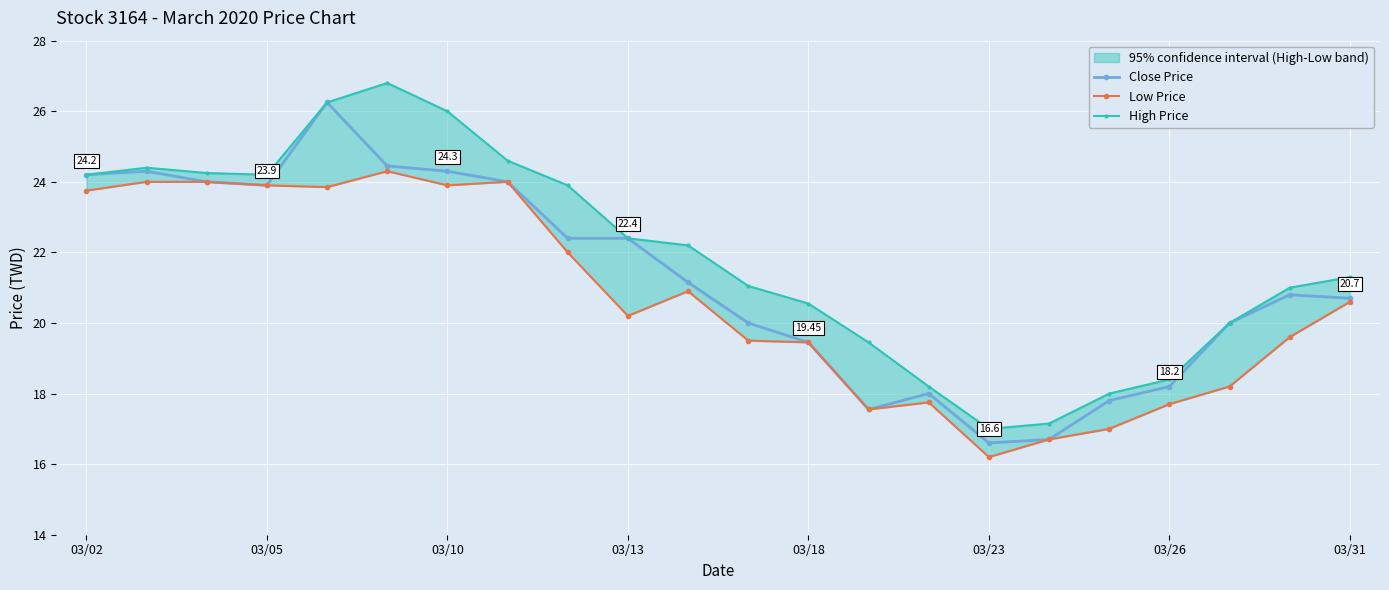

True or false: Close Price and High Price cross at least once.

False